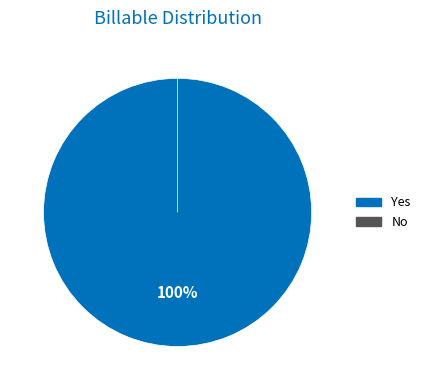

True or false: No accounts for 1% of the total.

False